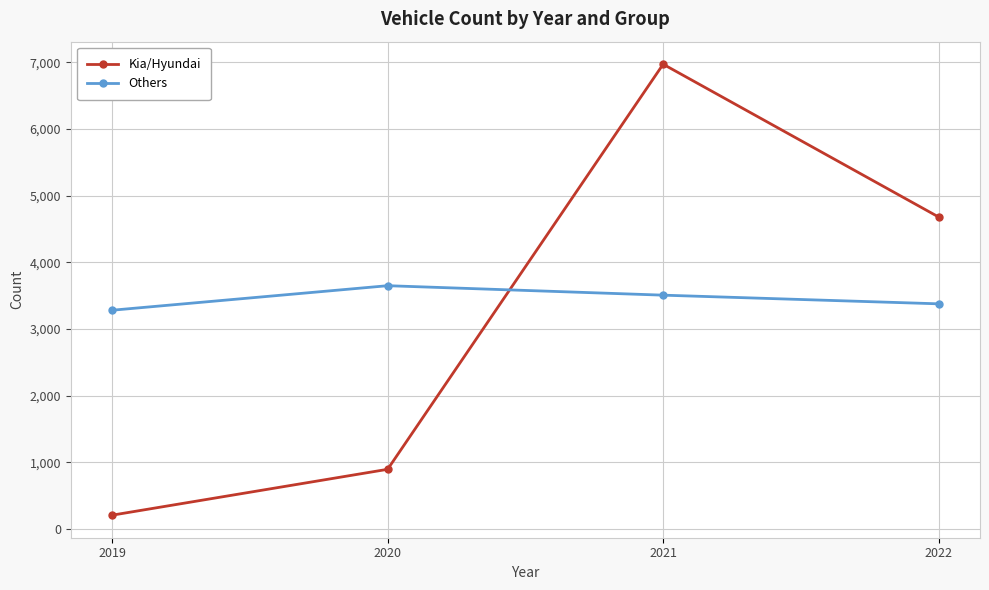

Count the Others values in the range 3377 to 3649.

3